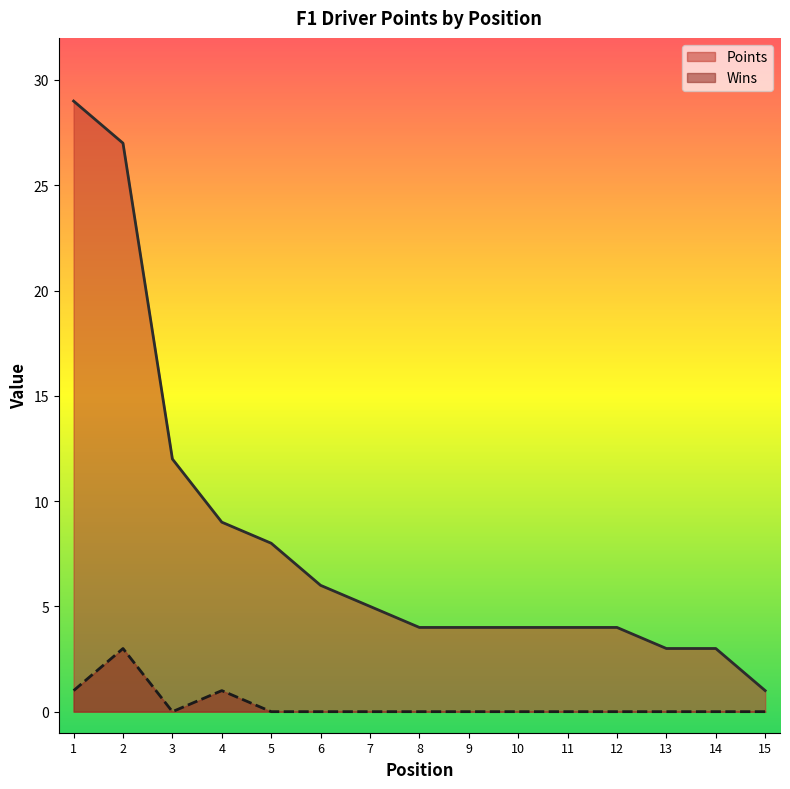

What is the difference between the highest and lowest values at 1?

28